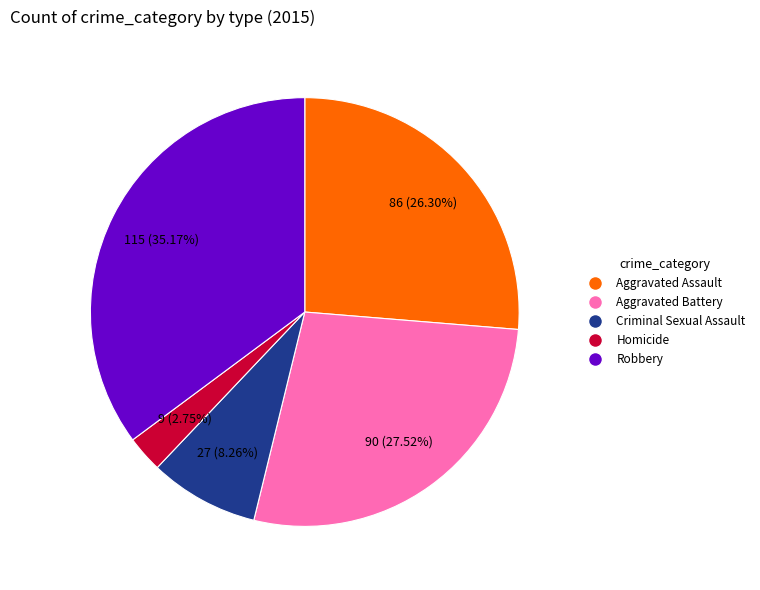

How many segments does this pie chart have?

5